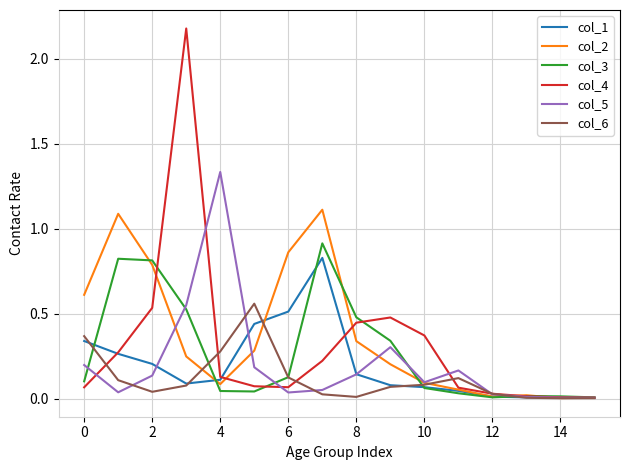

Which series has the largest range (max minus min)?

col_4